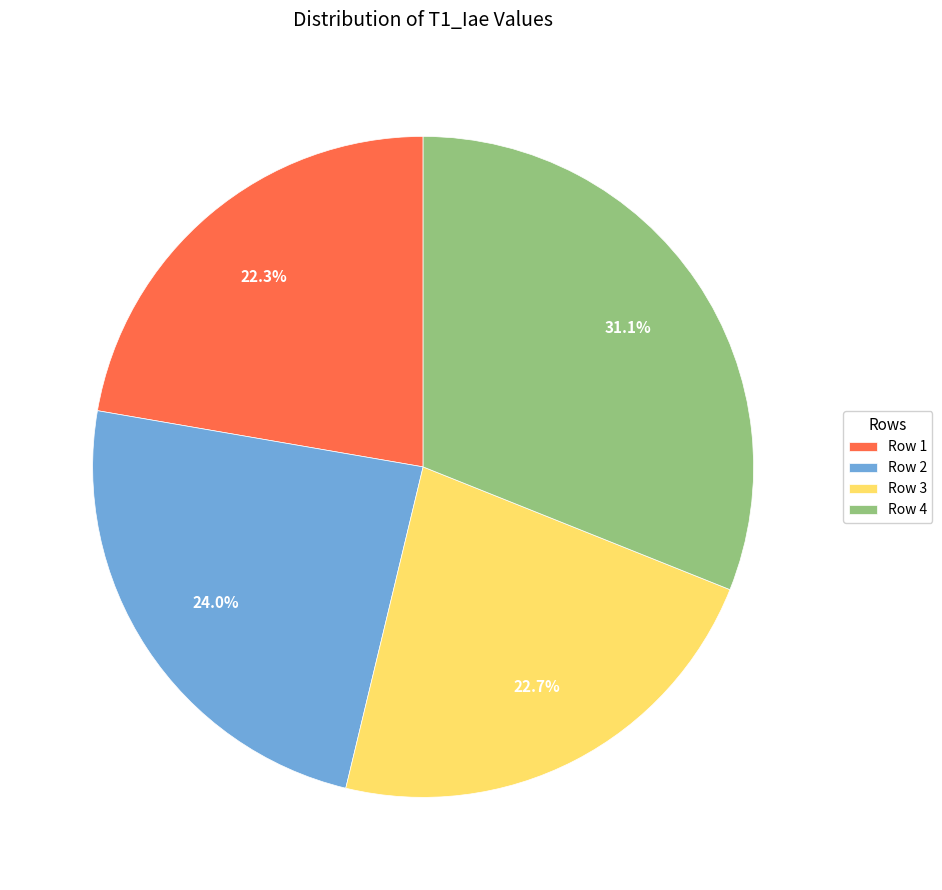

Is it true that Row 2 is 24% of the pie?

True